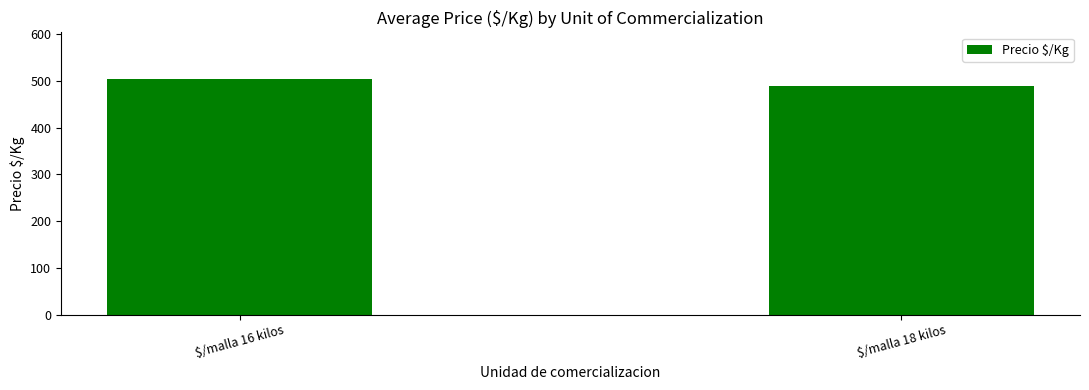

Rank the categories by value from highest to lowest.

$/malla 16 kilos, $/malla 18 kilos